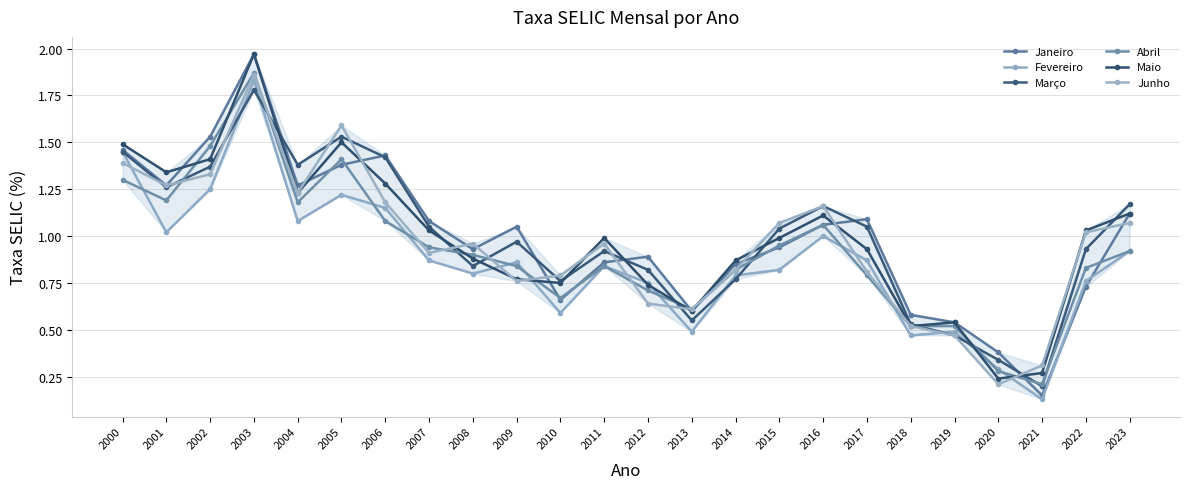

The value of Fevereiro at 2001 is 1.4. True or false?

False